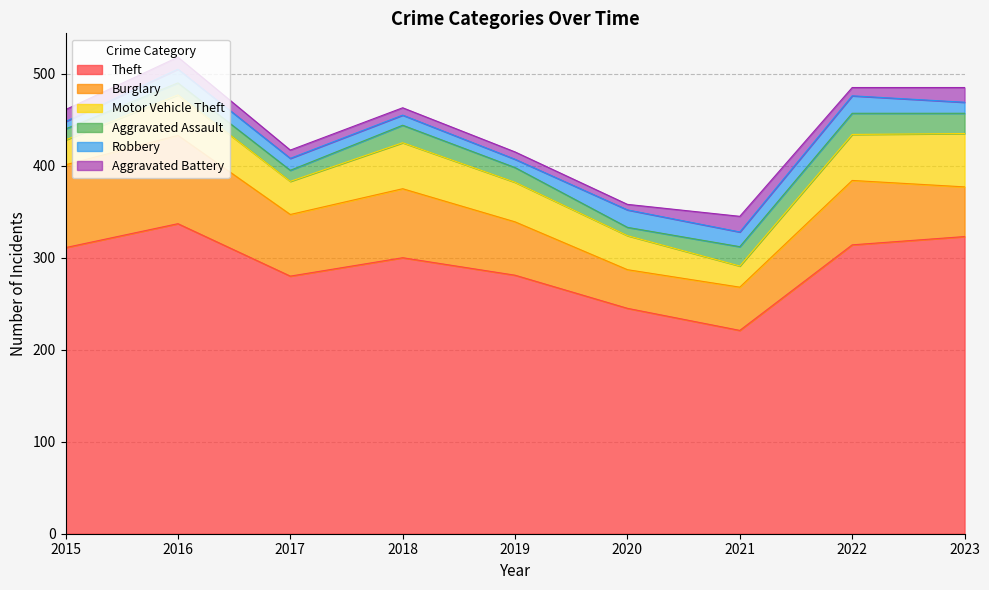

How many lines are shown in the chart?

6